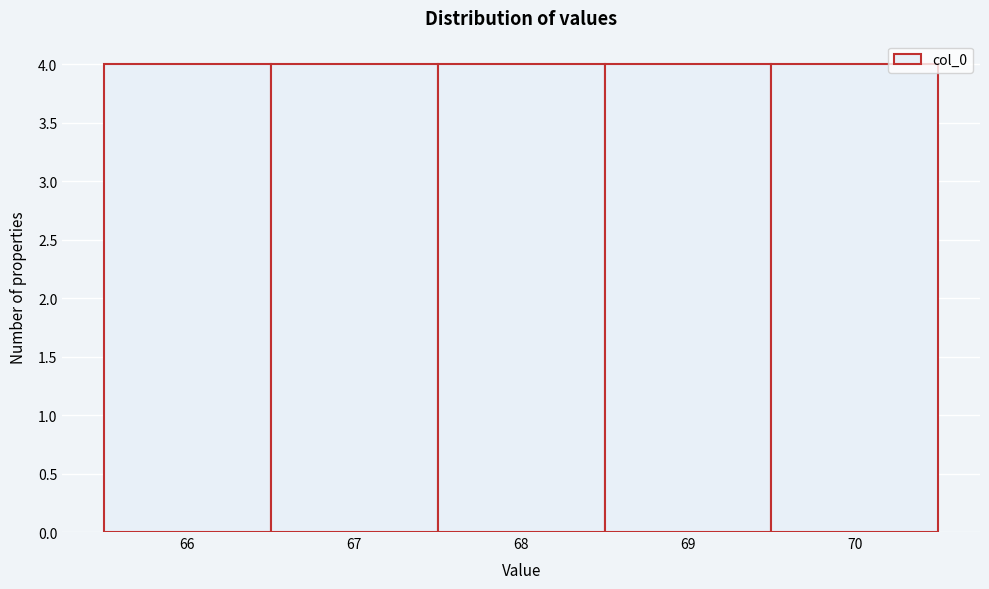

Reading left to right, list every bar in this chart as the range it spans on the x-axis followed by its height. The values are not printed on the chart, so give them approximately, as read against the axis.

65.5 to 66.5: 4
66.5 to 67.5: 4
67.5 to 68.5: 4
68.5 to 69.5: 4
69.5 to 70.5: 4